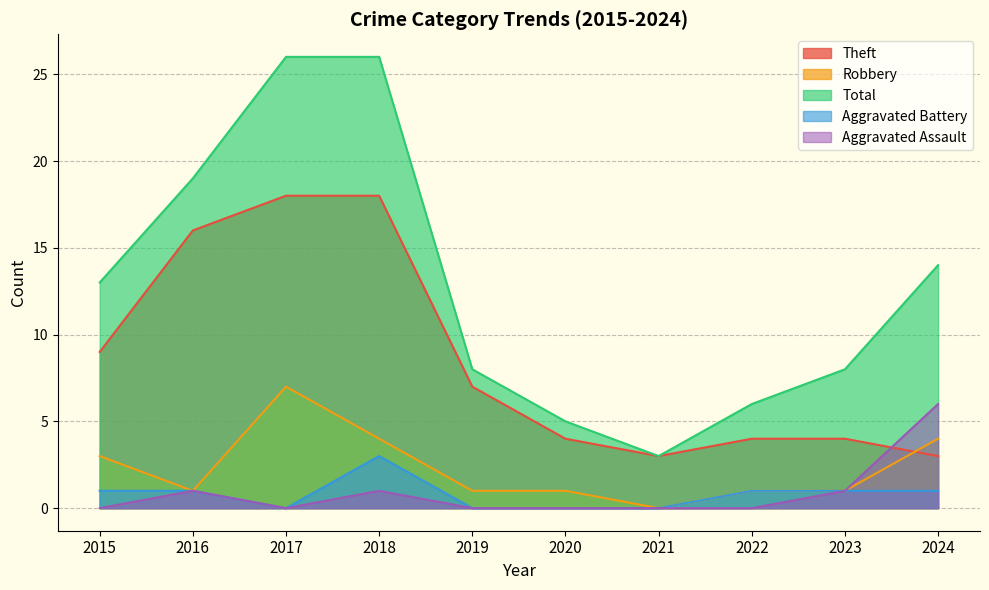

Reading left to right, transcribe all the data shown in this chart.

Theft: 2015=9	2016=16	2017=18	2018=18	2019=7	2020=4	2021=3	2022=4	2023=4	2024=3
Robbery: 2015=3	2016=1	2017=7	2018=4	2019=1	2020=1	2021=0	2022=1	2023=1	2024=4
Total: 2015=13	2016=19	2017=26	2018=26	2019=8	2020=5	2021=3	2022=6	2023=8	2024=14
Aggravated Battery: 2015=1	2016=1	2017=0	2018=3	2019=0	2020=0	2021=0	2022=1	2023=1	2024=1
Aggravated Assault: 2015=0	2016=1	2017=0	2018=1	2019=0	2020=0	2021=0	2022=0	2023=1	2024=6